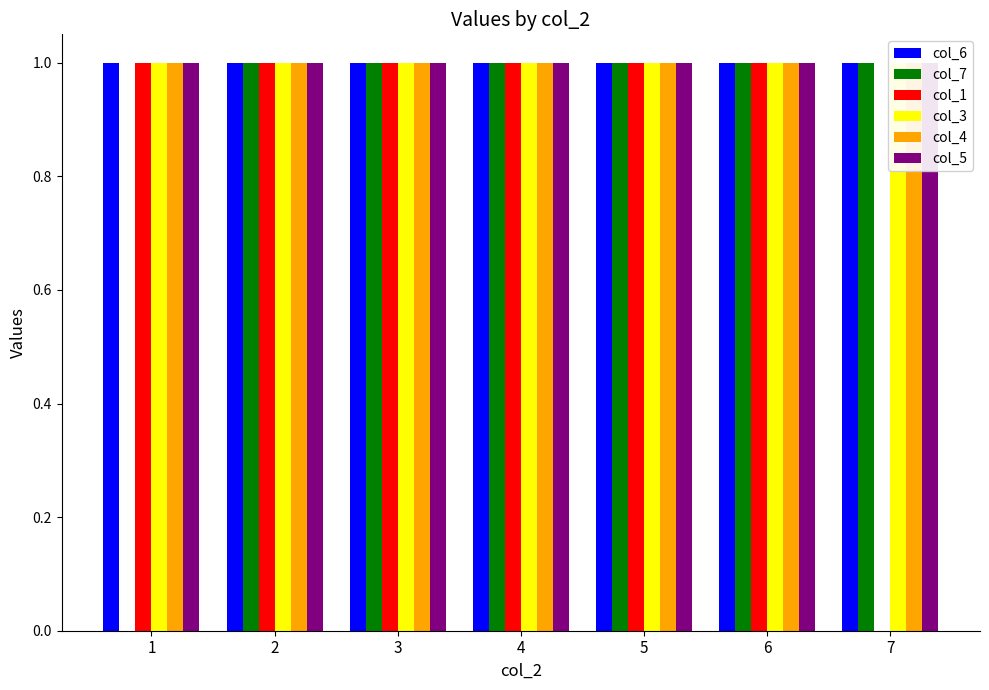

Are the bars horizontal?

No